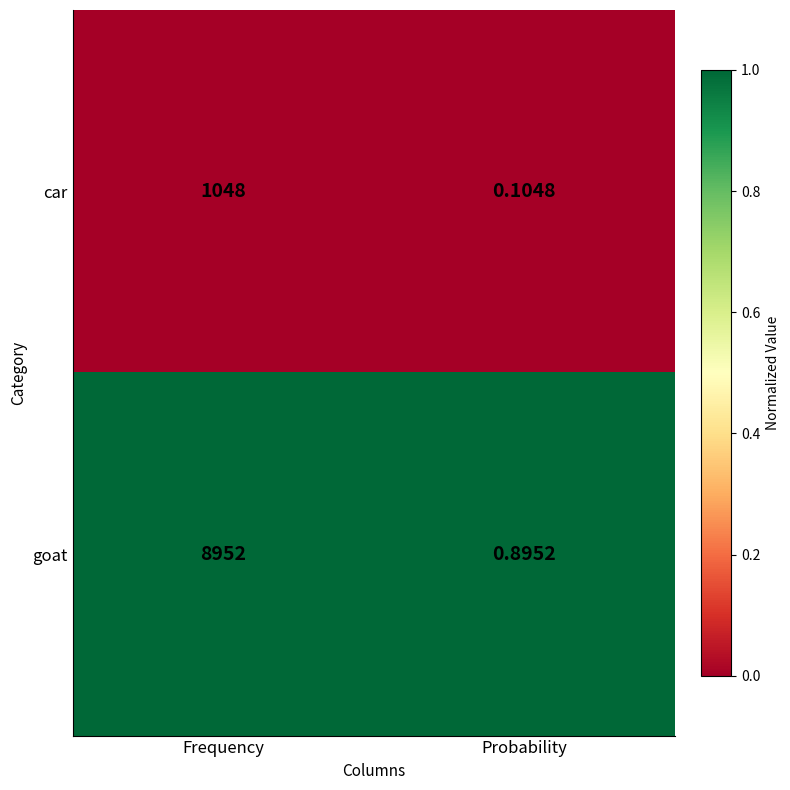

At which label is car closest to 524?

Probability